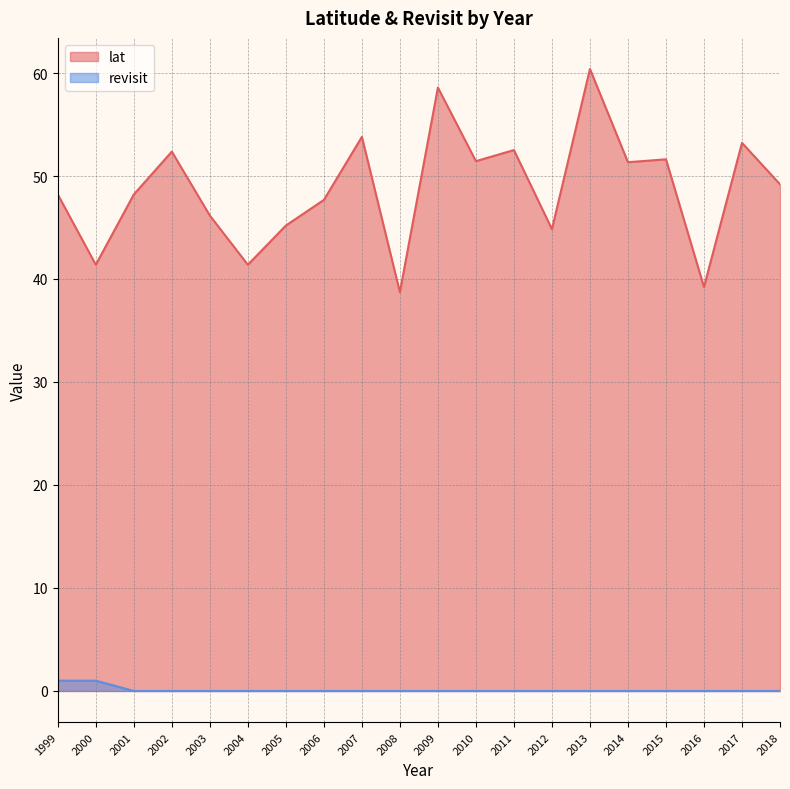

Reading right to left, transcribe all the data shown in this chart.

lat: 2018=49.2	2017=53.2	2016=39.2	2015=51.6	2014=51.3	2013=60.4	2012=44.8	2011=52.5	2010=51.4	2009=58.6	2008=38.7	2007=53.8	2006=47.7	2005=45.2	2004=41.4	2003=46.2	2002=52.4	2001=48.2	2000=41.4	1999=48.2
revisit: 2018=0.0	2017=0.0	2016=0.0	2015=0.0	2014=0.0	2013=0.0	2012=0.0	2011=0.0	2010=0.0	2009=0.0	2008=0.0	2007=0.0	2006=0.0	2005=0.0	2004=0.0	2003=0.0	2002=0.0	2001=0.0	2000=1.0	1999=1.0